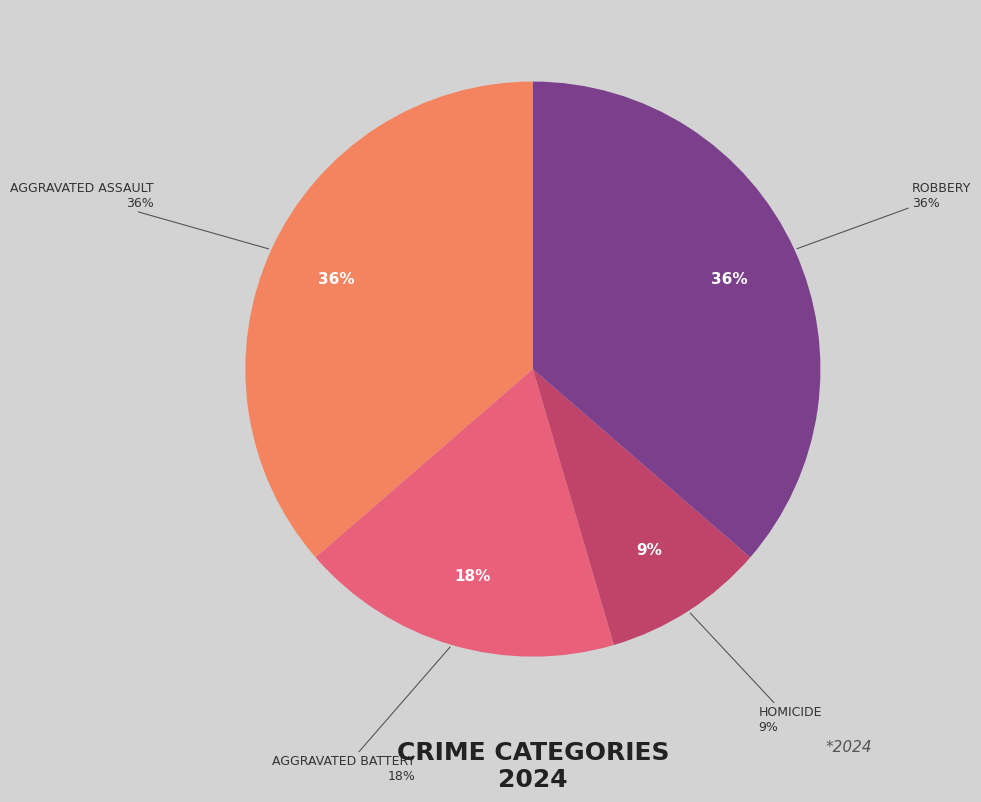

Rank the categories by value from highest to lowest.

Aggravated Assault, Robbery, Aggravated Battery, Homicide